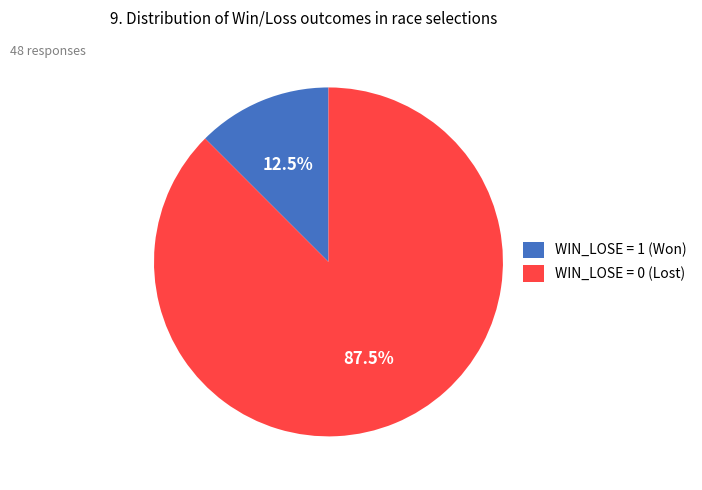

How many slices are in this pie chart?

2